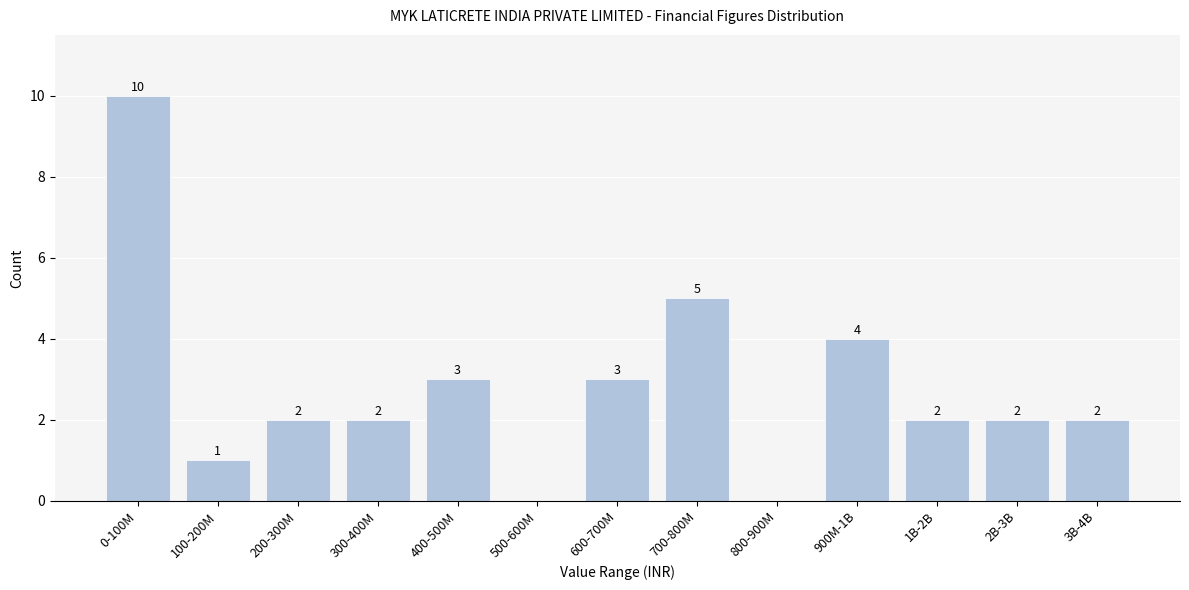

Reading left to right, list all the values displayed in this chart.

0-100M=10	100-200M=1	200-300M=2	300-400M=2	400-500M=3	500-600M=0	600-700M=3	700-800M=5	800-900M=0	900M-1B=4	1B-2B=2	2B-3B=2	3B-4B=2